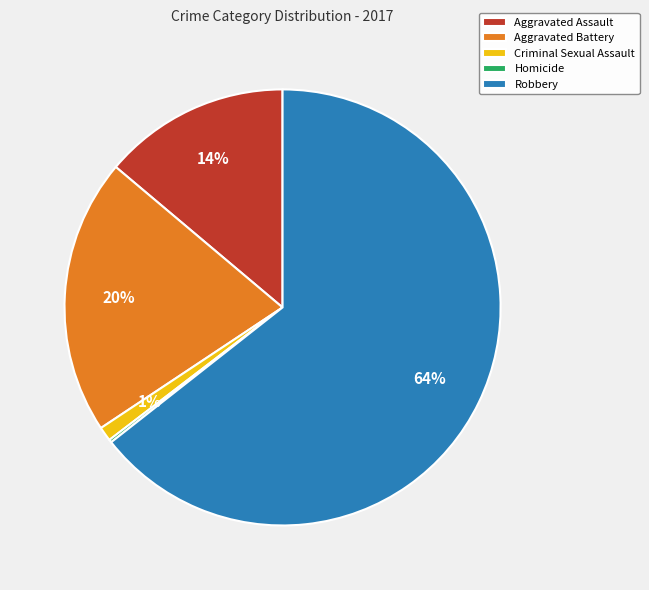

Between Criminal Sexual Assault and Aggravated Assault, which is larger?

Aggravated Assault